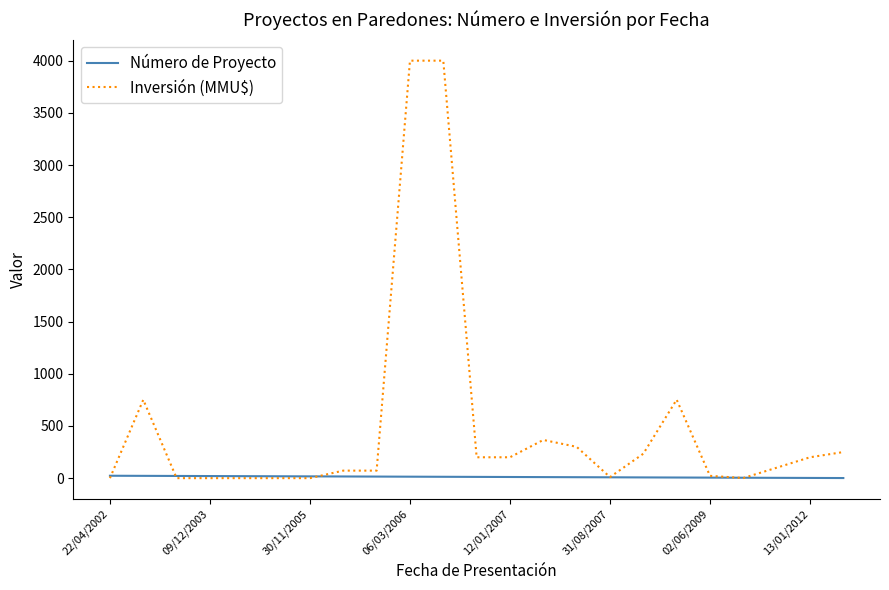

Which series has the largest range (max minus min)?

Inversión (MMU$)